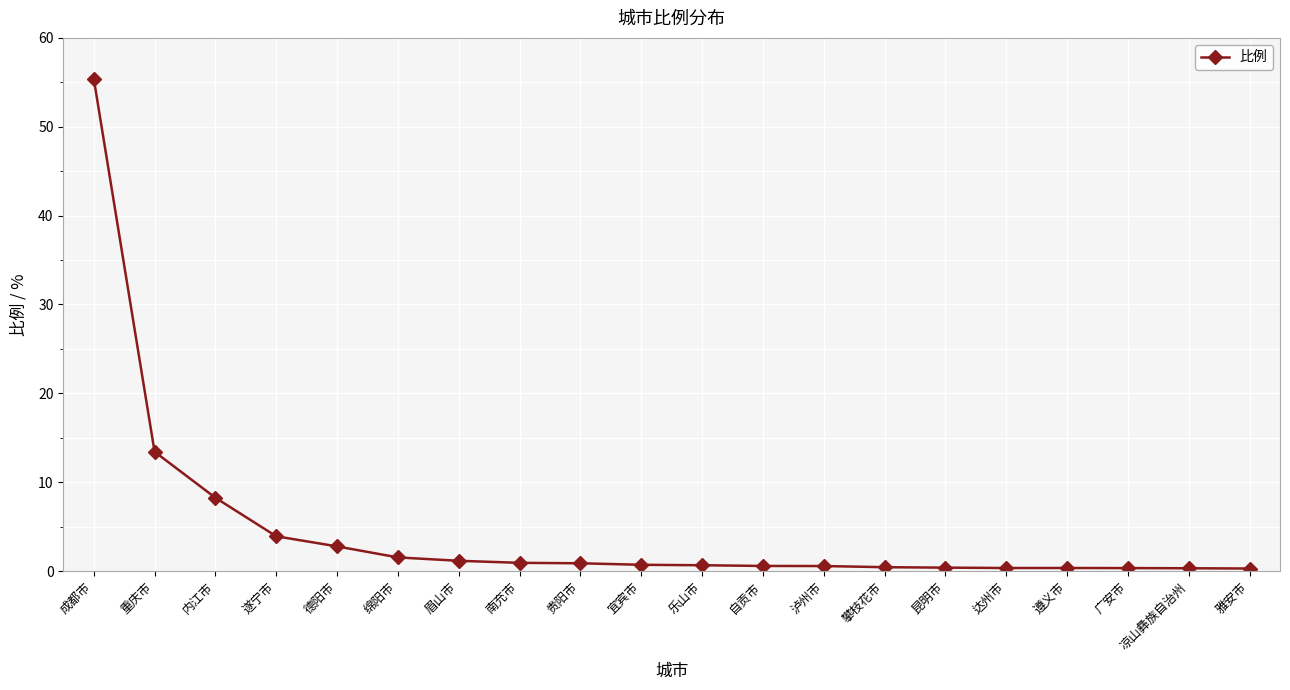

What is the greatest value displayed?

55.4